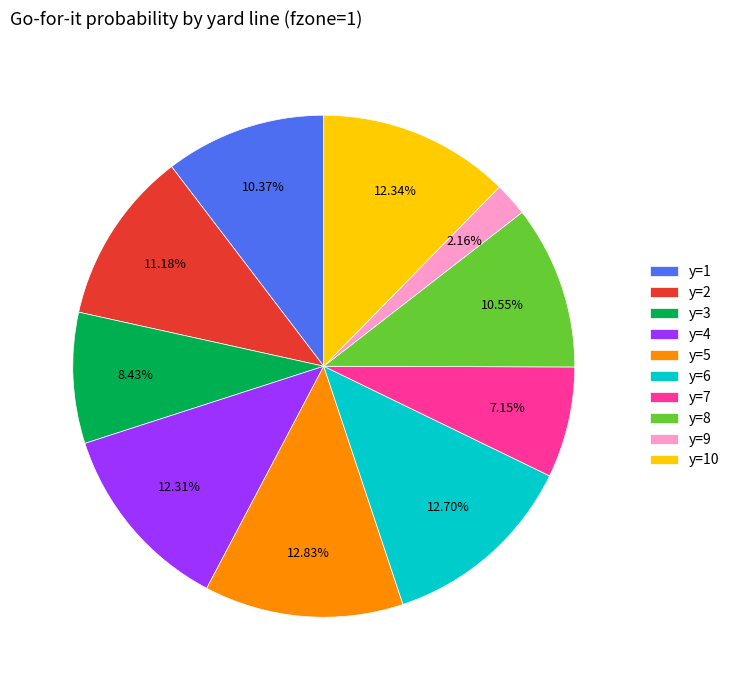

What percentage is the y=6 slice, to the nearest percent?

13%